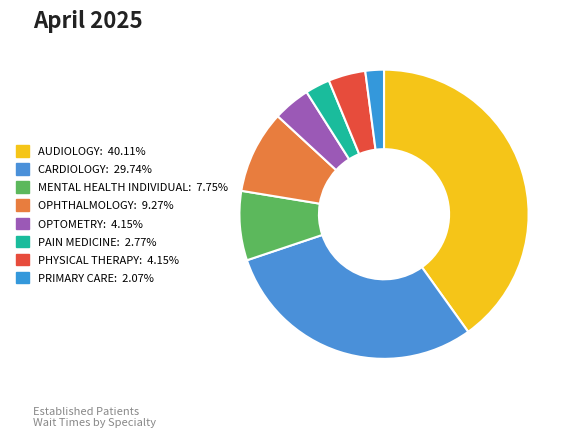

Is PAIN MEDICINE the majority of the pie?

No